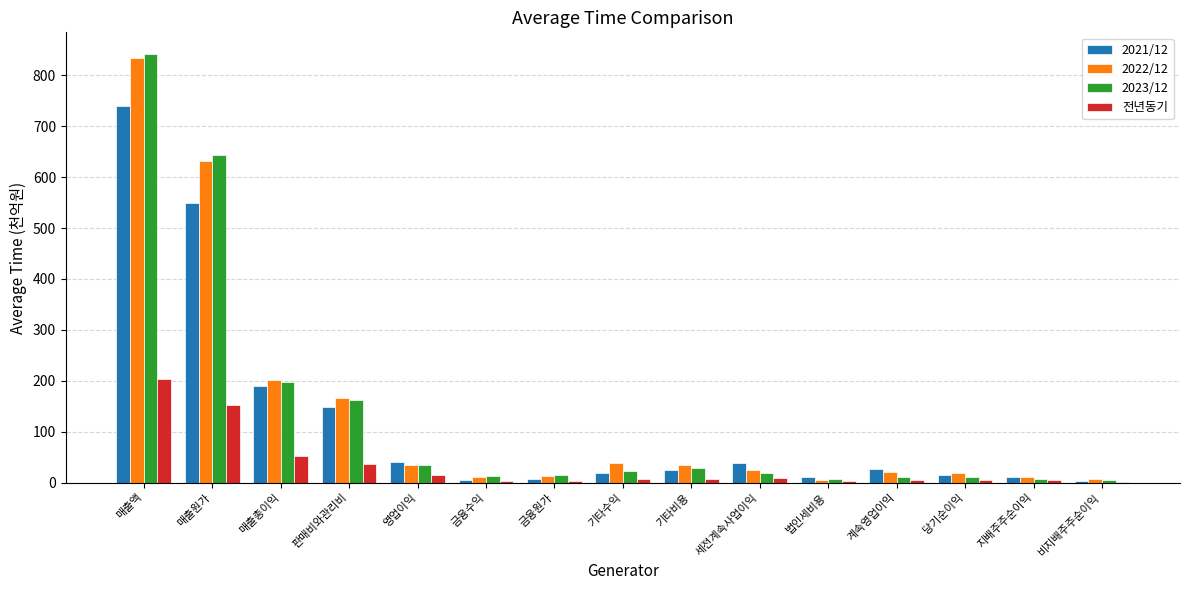

Is the value of 전년동기 at 영업이익 greater than the value of 2021/12 at 매출액?

No